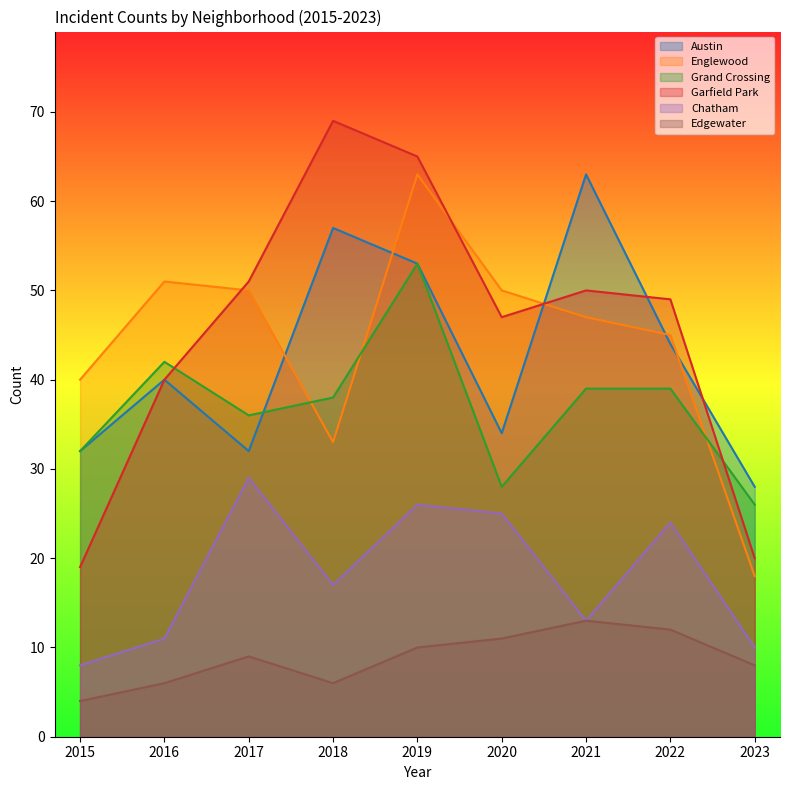

Rank the series at 2019 from lowest to highest value.

Edgewater, Chatham, Austin, Grand Crossing, Englewood, Garfield Park